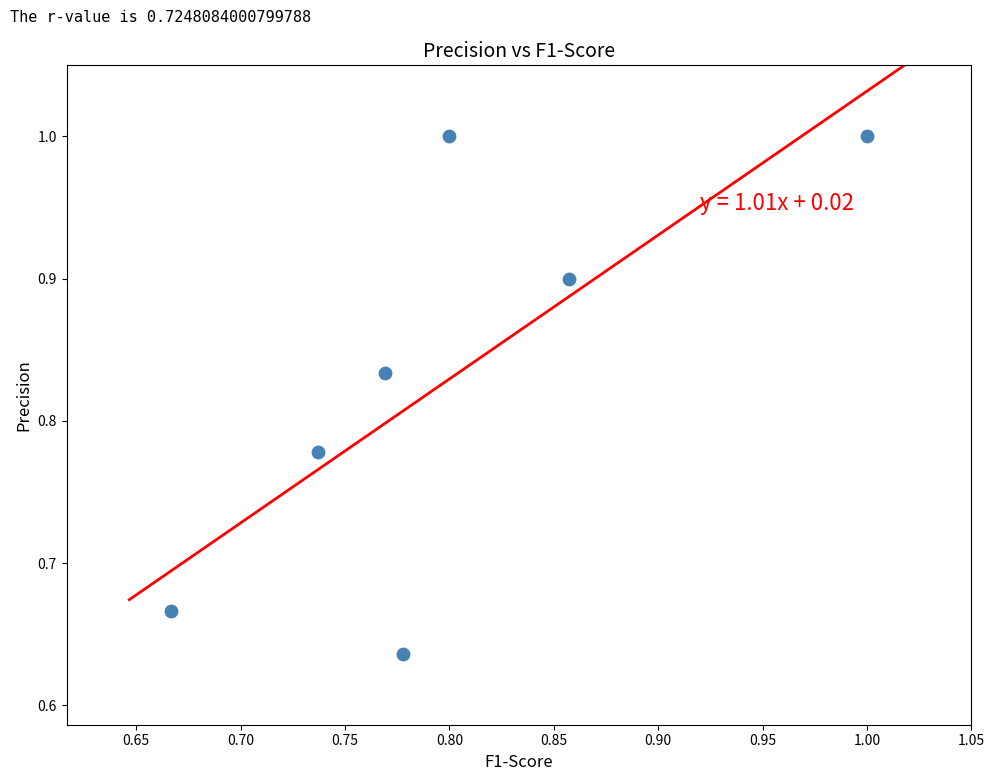

What is the range of Y values (max minus min)?

0.4